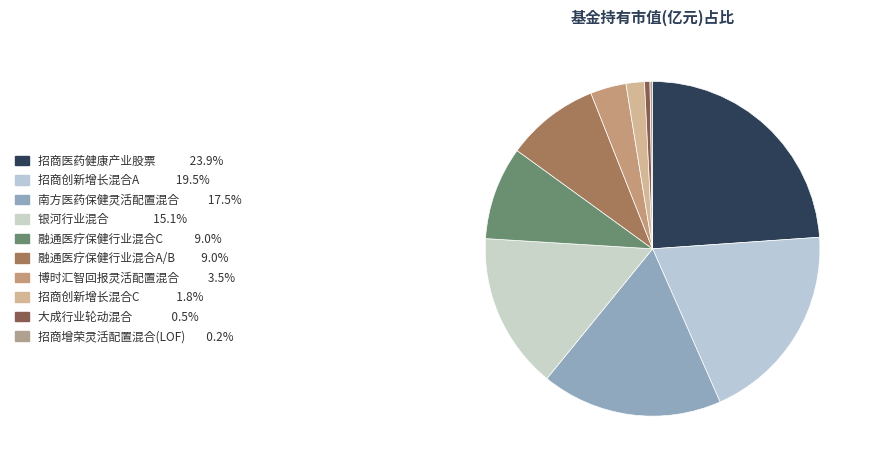

Is it true that 大成行业轮动混合 is 1% of the pie?

True